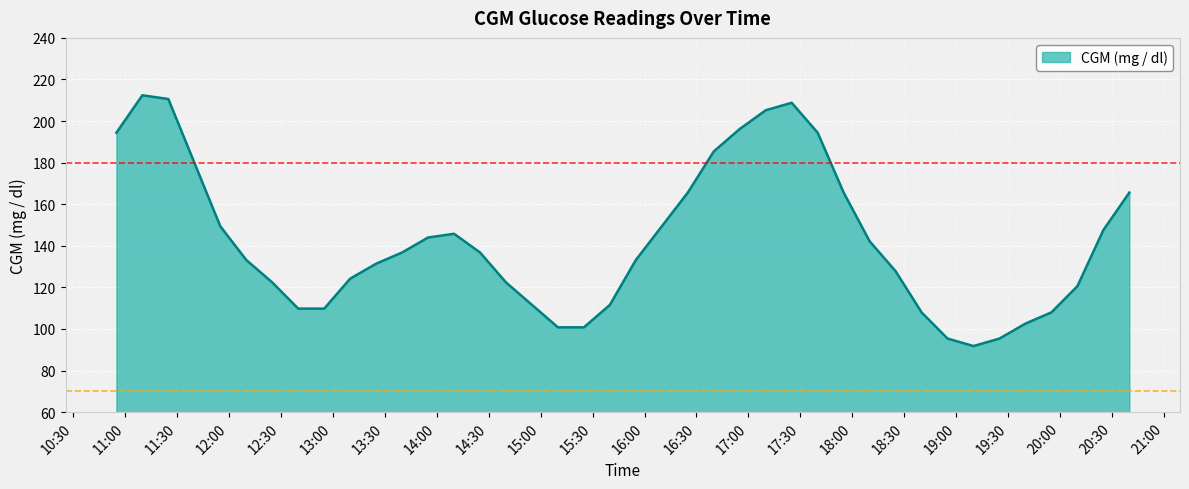

What is the difference between the maximum and minimum values?

120.6